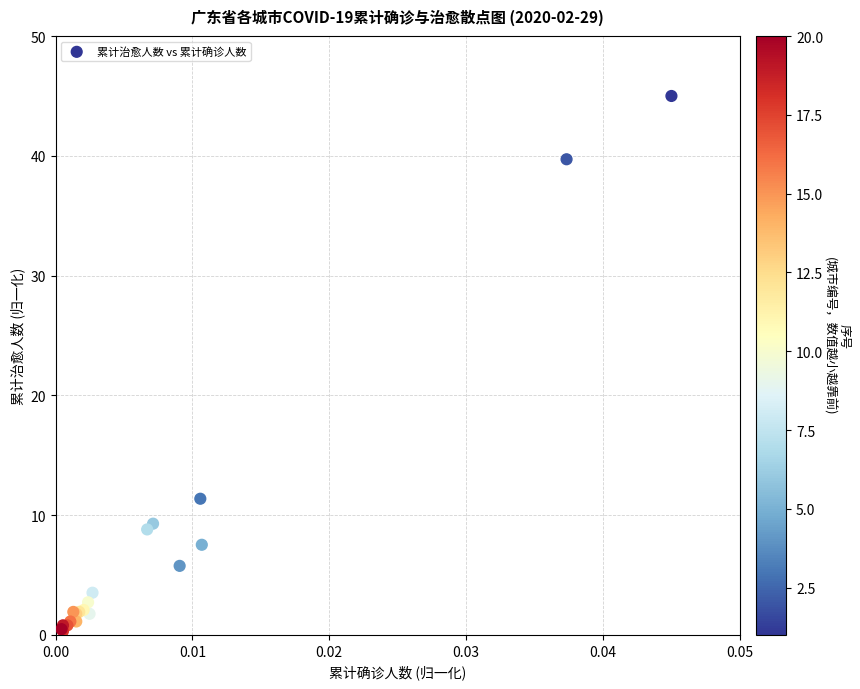

What Y value in the scatter plot is closest to 22?

11.4